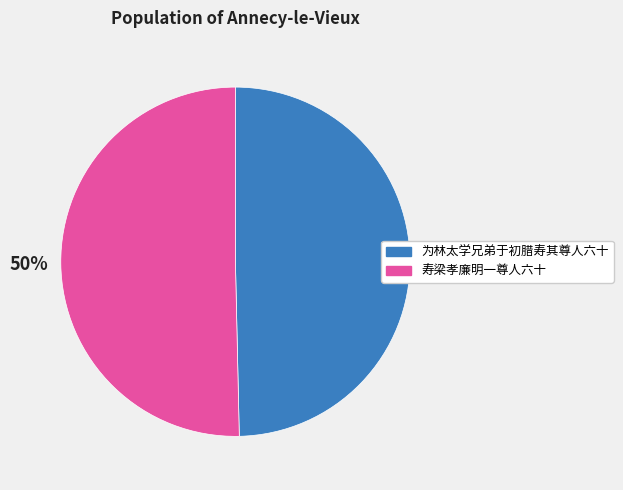

To the nearest percent, what portion does 寿梁孝廉明一尊人六十 represent?

50%